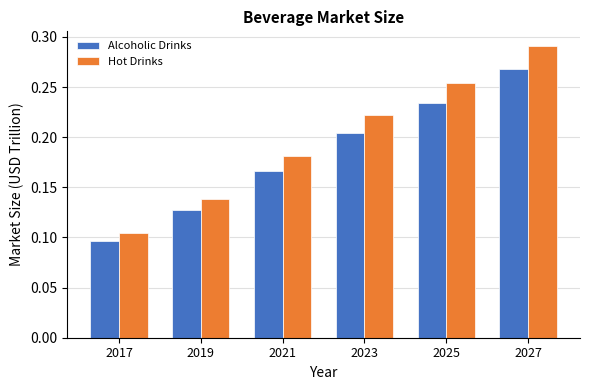

The value of Hot Drinks at 2025 is 0.4. True or false?

False